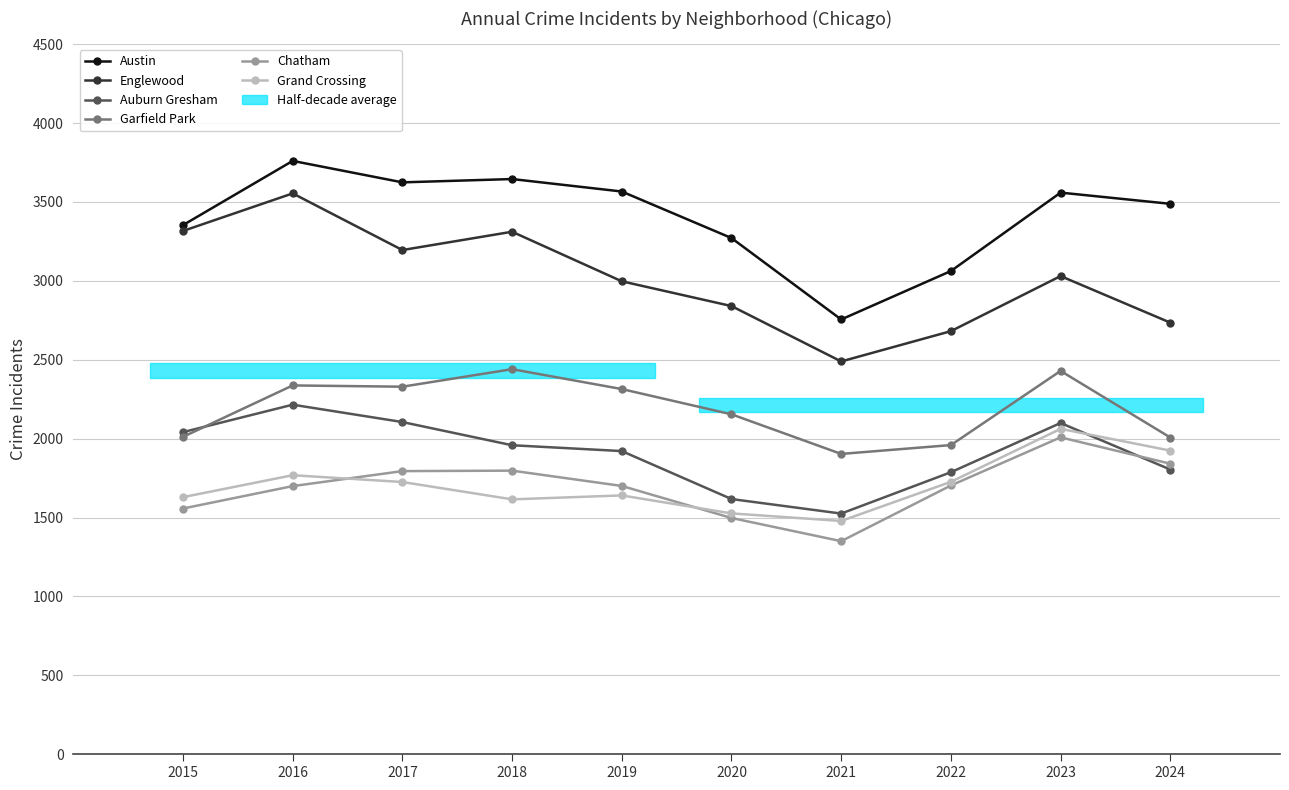

What is the maximum value for Chatham?

2008